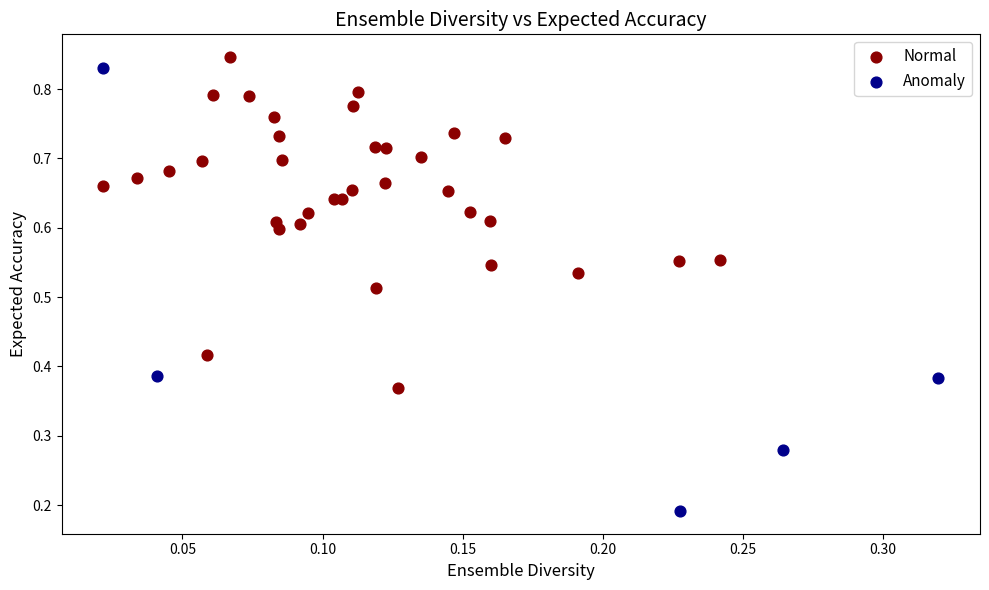

Which series has the widest spread of Y values?

Anomaly